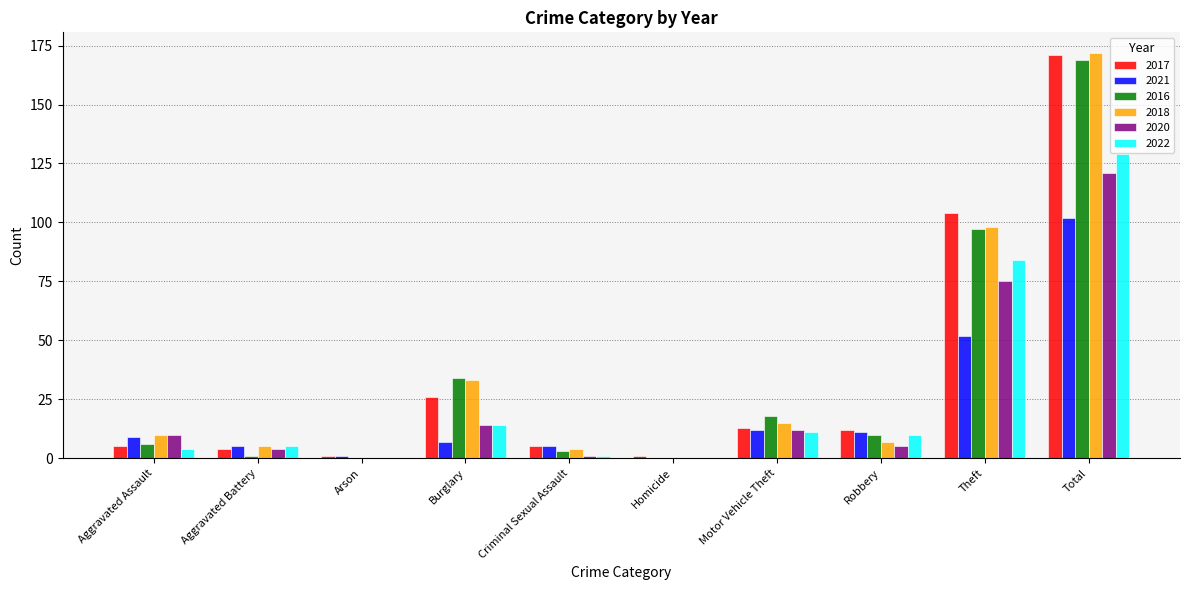

What is the highest value of the 2018 series?

172